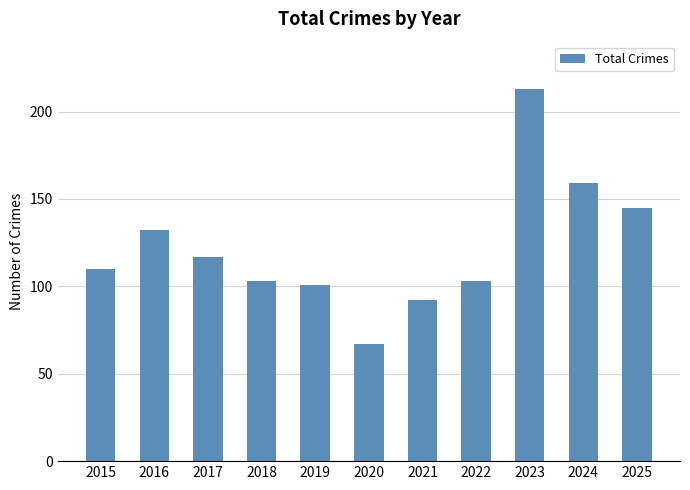

What is the value of the 3rd bar from the left?

117